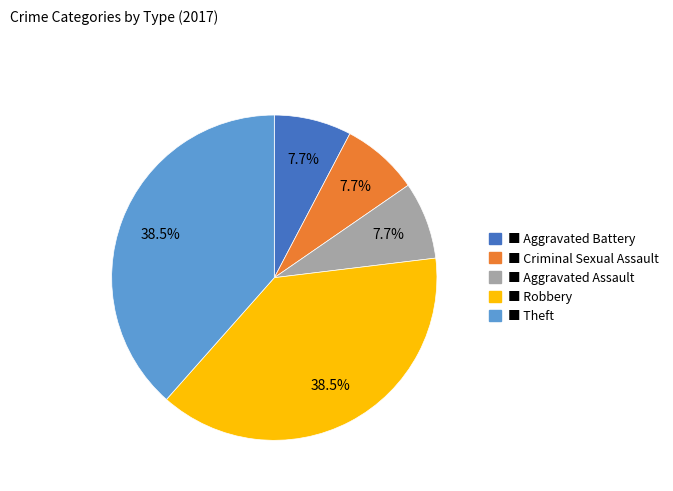

Does any single category account for the majority?

No